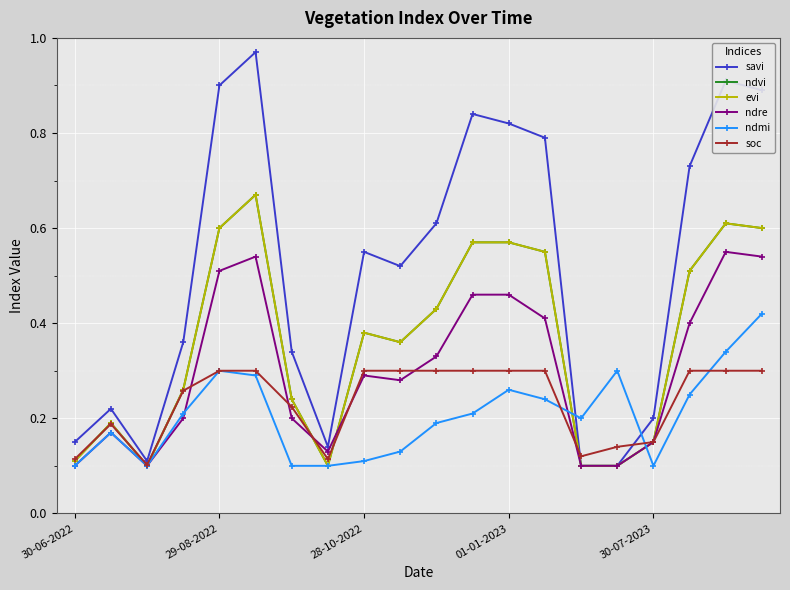

What is the label of the 4th point from the right?

30-07-2023